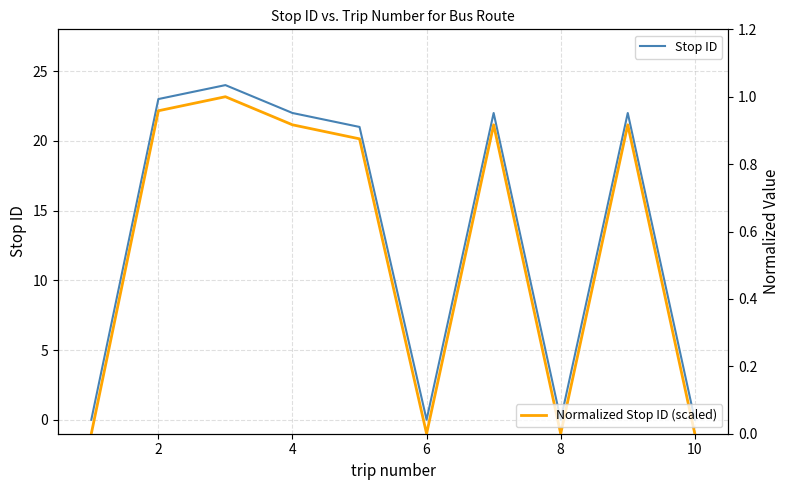

What are all the series names shown in the legend?

Stop ID, Normalized Stop ID (scaled)